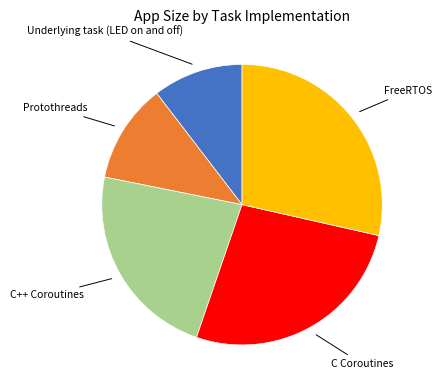

Is there any slice that represents more than half of the pie?

No